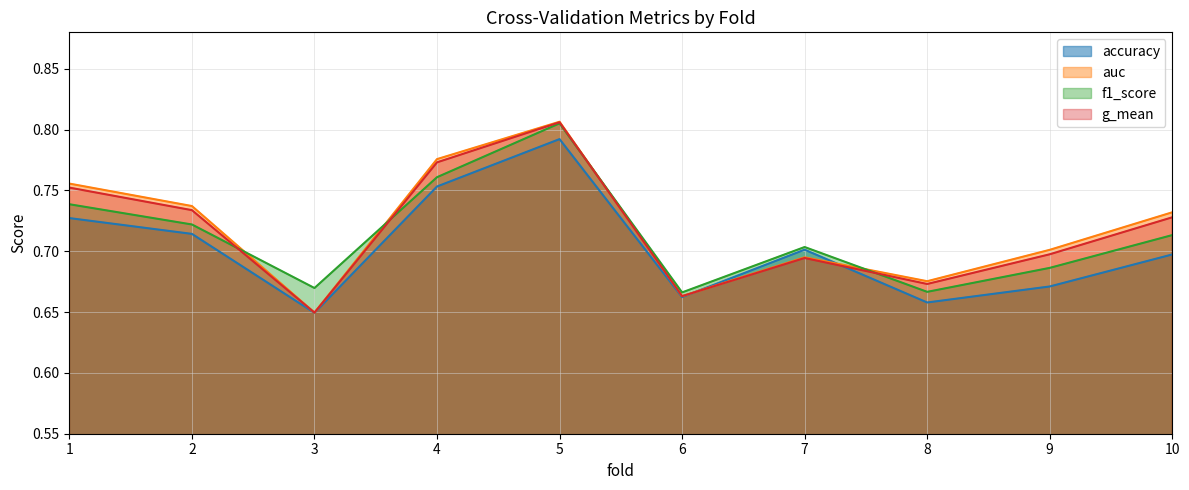

At how many categories does at least one series exceed 0?

10